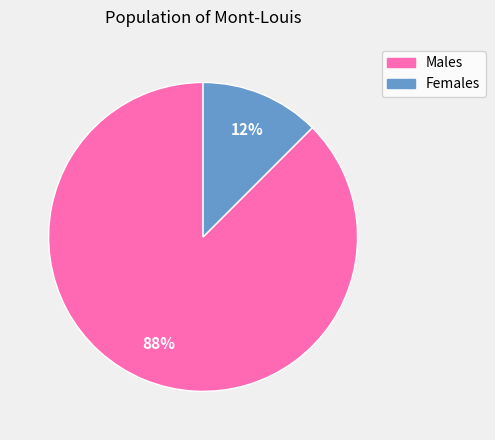

Count the number of slices in the pie.

2